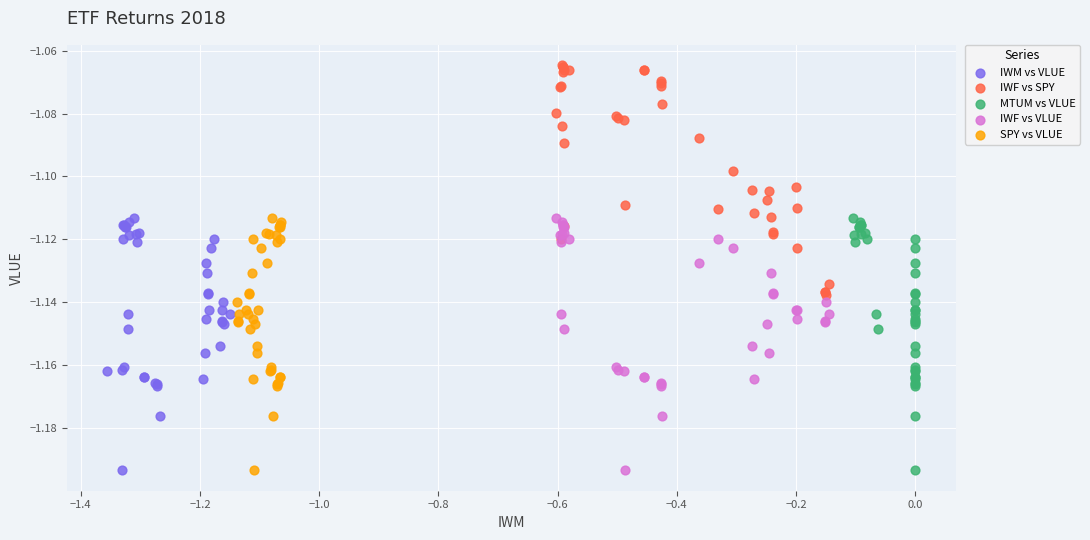

Which series reaches the maximum Y coordinate?

IWF vs SPY